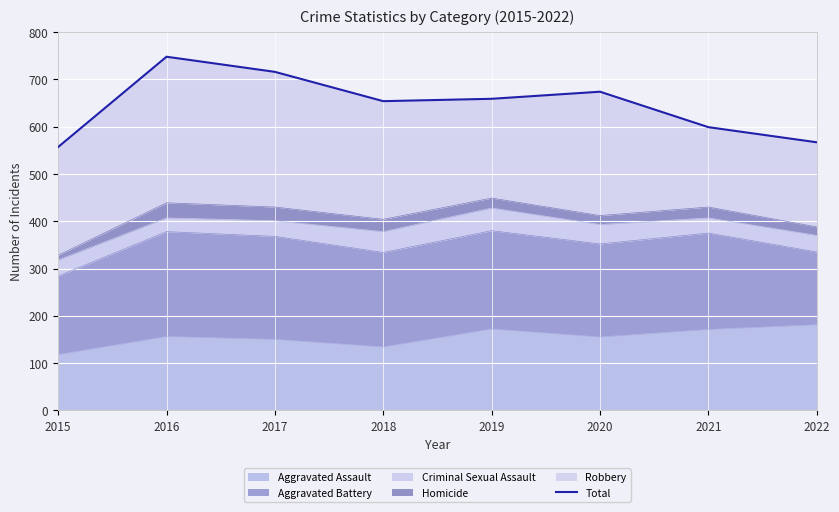

Where does the data first go above 659?

2016